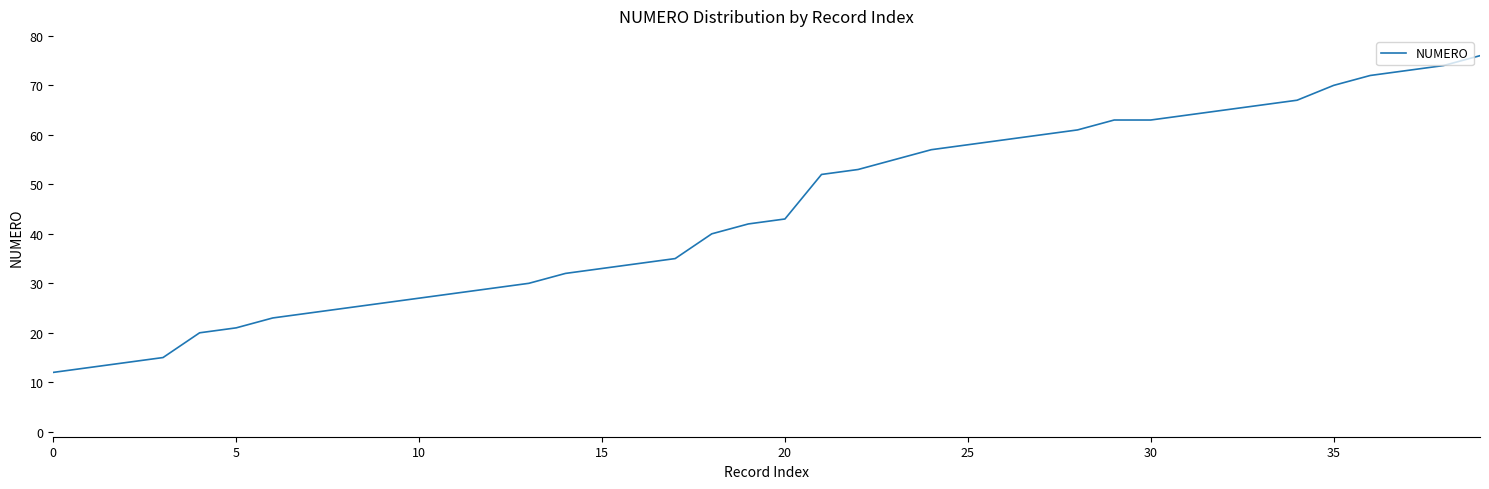

Reading right to left, transcribe all the data shown in this chart.

76	74	73	72	70	67	66	65	64	63	63	61	60	59	58	57	55	53	52	43	42	40	35	34	33	32	30	29	28	27	26	25	24	23	21	20	15	14	13	12